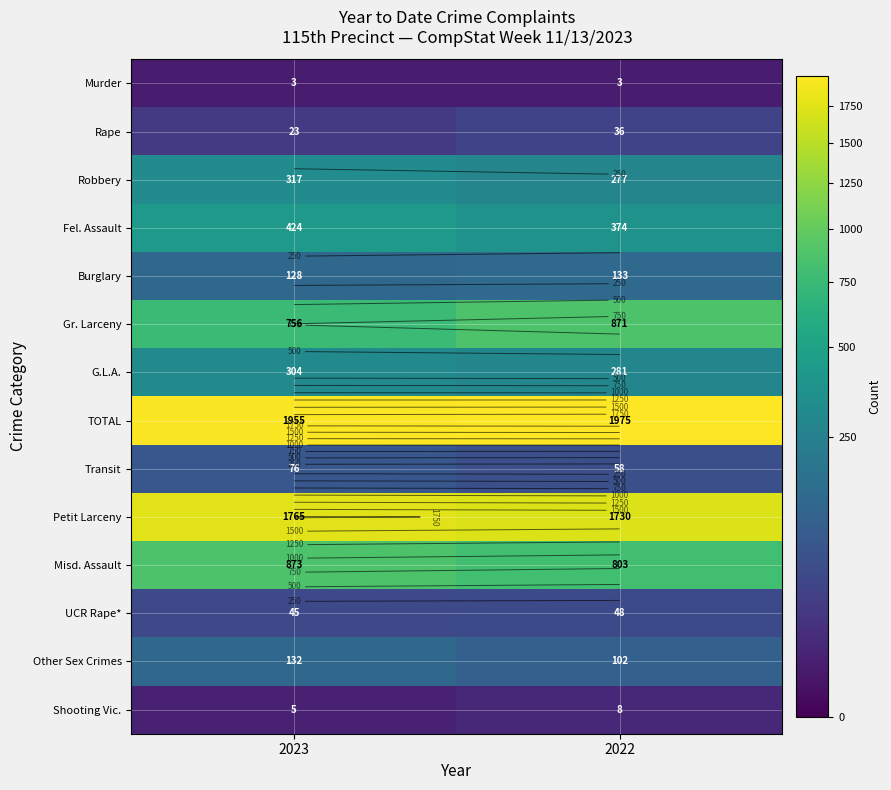

List the series in order of their peak value, lowest first.

Murder, Shooting Vic., Rape, UCR Rape*, Transit, Other Sex Crimes, Burglary, G.L.A., Robbery, Fel. Assault, Gr. Larceny, Misd. Assault, Petit Larceny, TOTAL